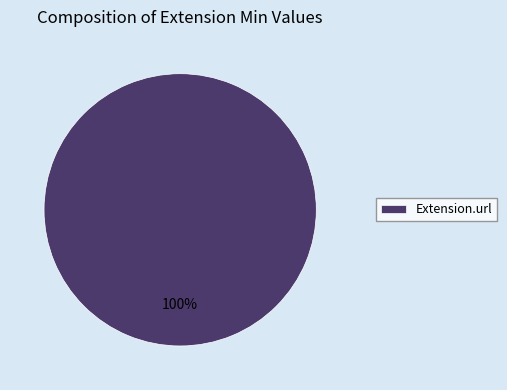

Which category accounts for the majority?

Extension.url